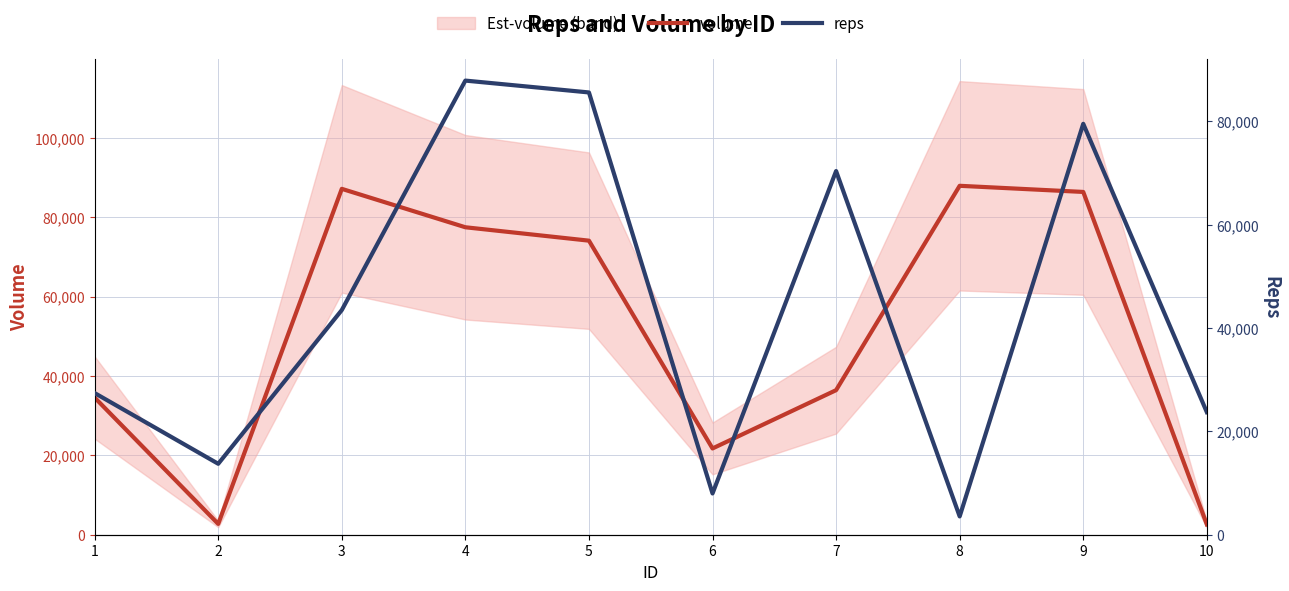

Which series ends up on top after the final intersection of reps and volume?

reps